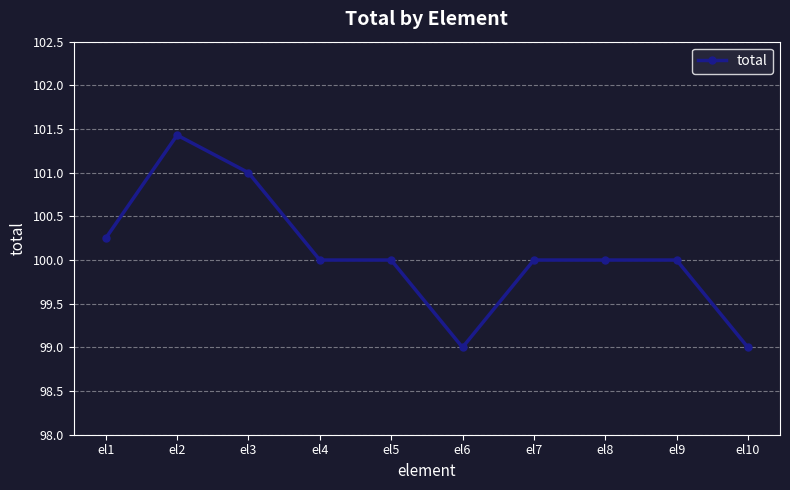

Count the number of categories in the chart.

10